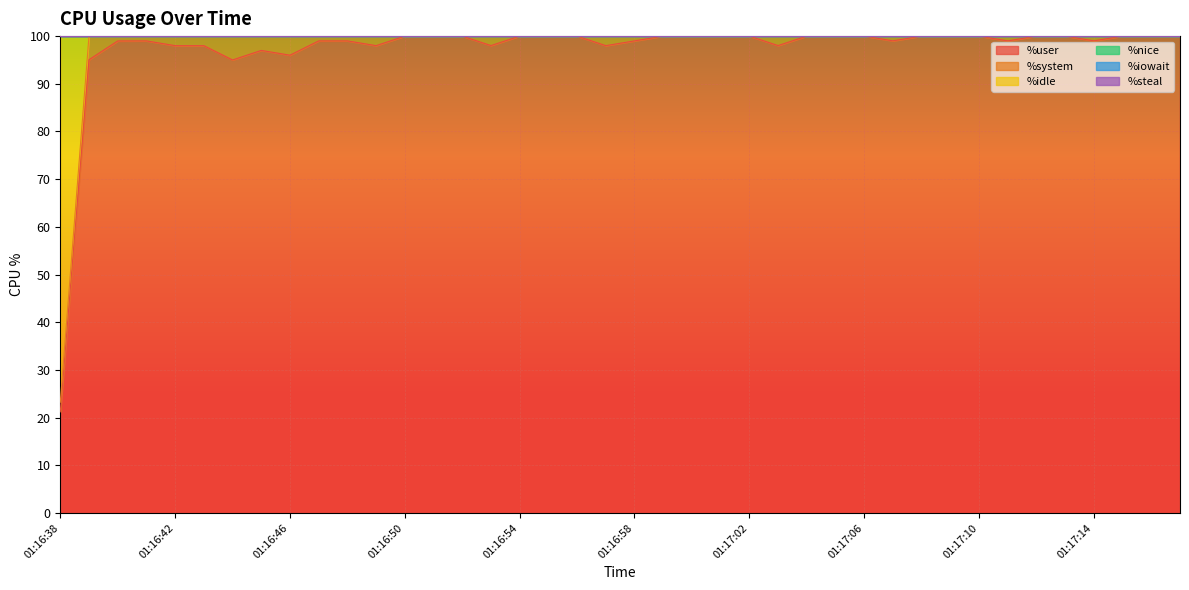

Reading left to right, what are all the values shown in this chart?

%user: 21.2	95.0	99.0	99.0	98.0	98.0	95.0	97.0	96.0	99.0	99.0	98.0	100.0	100.0	100.0	98.0	100.0	100.0	100.0	98.0	99.0	100.0	100.0	100.0	100.0	98.0	100.0	100.0	100.0	99.0	100.0	100.0	100.0	99.0	100.0	100.0	99.0	100.0	100.0	100.0
%system: 2.0	5.0	1.0	1.0	2.0	2.0	5.0	3.0	4.0	1.0	1.0	2.0	0.0	0.0	0.0	2.0	0.0	0.0	0.0	2.0	1.0	0.0	0.0	0.0	0.0	2.0	0.0	0.0	0.0	1.0	0.0	0.0	0.0	1.0	0.0	0.0	1.0	0.0	0.0	0.0
%idle: 76.8	0.0	0.0	0.0	0.0	0.0	0.0	0.0	0.0	0.0	0.0	0.0	0.0	0.0	0.0	0.0	0.0	0.0	0.0	0.0	0.0	0.0	0.0	0.0	0.0	0.0	0.0	0.0	0.0	0.0	0.0	0.0	0.0	0.0	0.0	0.0	0.0	0.0	0.0	0.0
%nice: 0.0	0.0	0.0	0.0	0.0	0.0	0.0	0.0	0.0	0.0	0.0	0.0	0.0	0.0	0.0	0.0	0.0	0.0	0.0	0.0	0.0	0.0	0.0	0.0	0.0	0.0	0.0	0.0	0.0	0.0	0.0	0.0	0.0	0.0	0.0	0.0	0.0	0.0	0.0	0.0
%iowait: 0.0	0.0	0.0	0.0	0.0	0.0	0.0	0.0	0.0	0.0	0.0	0.0	0.0	0.0	0.0	0.0	0.0	0.0	0.0	0.0	0.0	0.0	0.0	0.0	0.0	0.0	0.0	0.0	0.0	0.0	0.0	0.0	0.0	0.0	0.0	0.0	0.0	0.0	0.0	0.0
%steal: 0.0	0.0	0.0	0.0	0.0	0.0	0.0	0.0	0.0	0.0	0.0	0.0	0.0	0.0	0.0	0.0	0.0	0.0	0.0	0.0	0.0	0.0	0.0	0.0	0.0	0.0	0.0	0.0	0.0	0.0	0.0	0.0	0.0	0.0	0.0	0.0	0.0	0.0	0.0	0.0